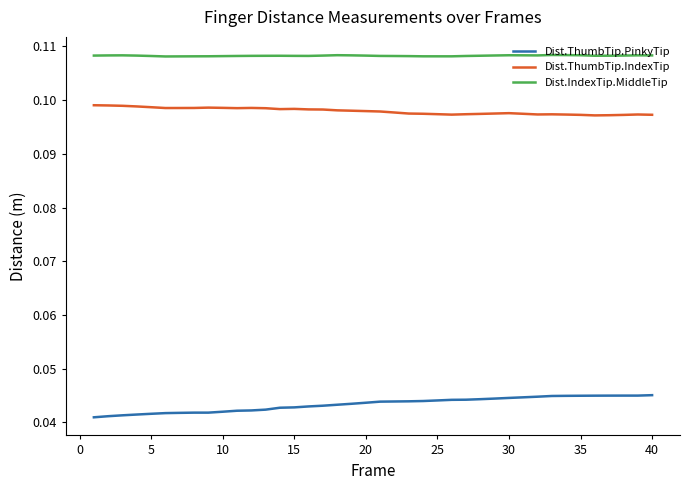

Rank the series by their average value, from lowest to highest.

Dist.ThumbTip.PinkyTip, Dist.ThumbTip.IndexTip, Dist.IndexTip.MiddleTip